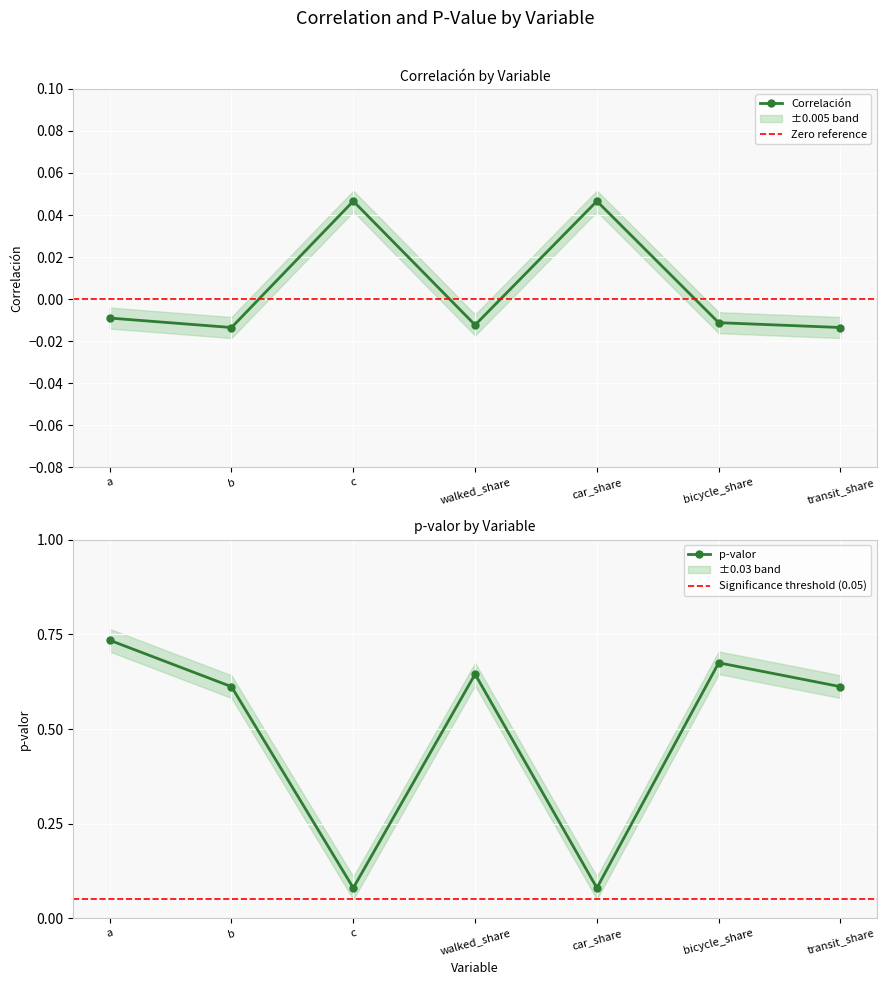

Where is p-valor nearest to the value 0?

c